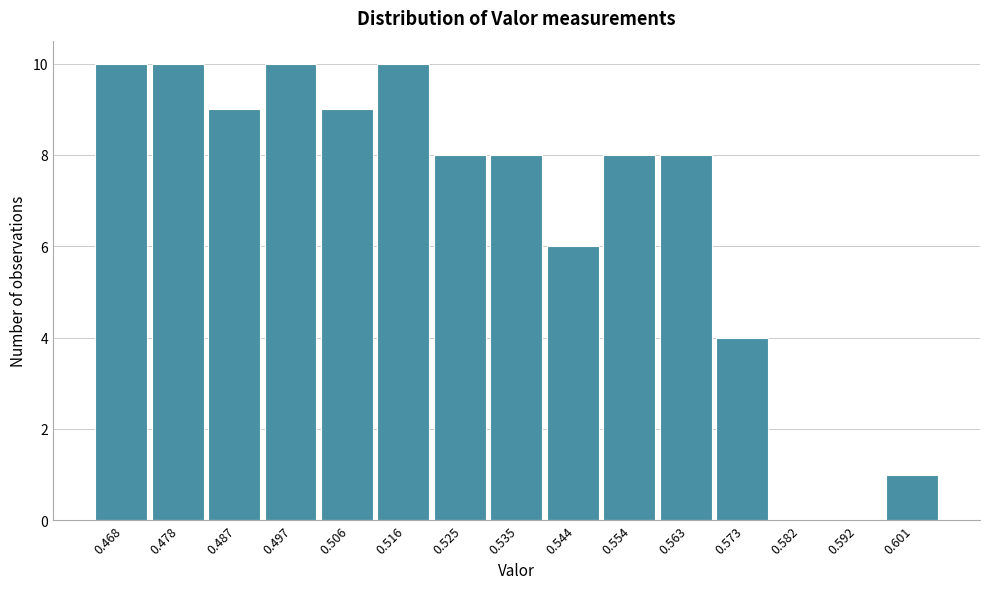

Reading left to right, extract all data points from this chart.

0.468=10	0.478=10	0.487=9	0.497=10	0.506=9	0.516=10	0.525=8	0.535=8	0.544=6	0.554=8	0.563=8	0.573=4	0.582=0	0.592=0	0.601=1